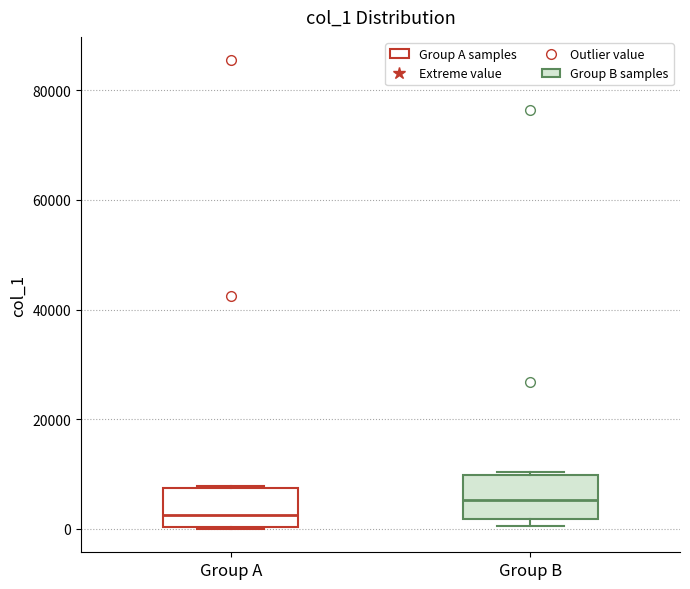

Reading left to right, transcribe this box plot: for each box, give where its median line is, the range the box spans, and where its two whiskers end, as read against the y-axis. The values are not printed on the chart, so give them approximately, as read against the axis.

Group A: median 2000, box 0 to 8000, whiskers 0 to 8000
Group B: median 6000, box 2000 to 10000, whiskers 0 to 10000 (just above the box's upper edge)